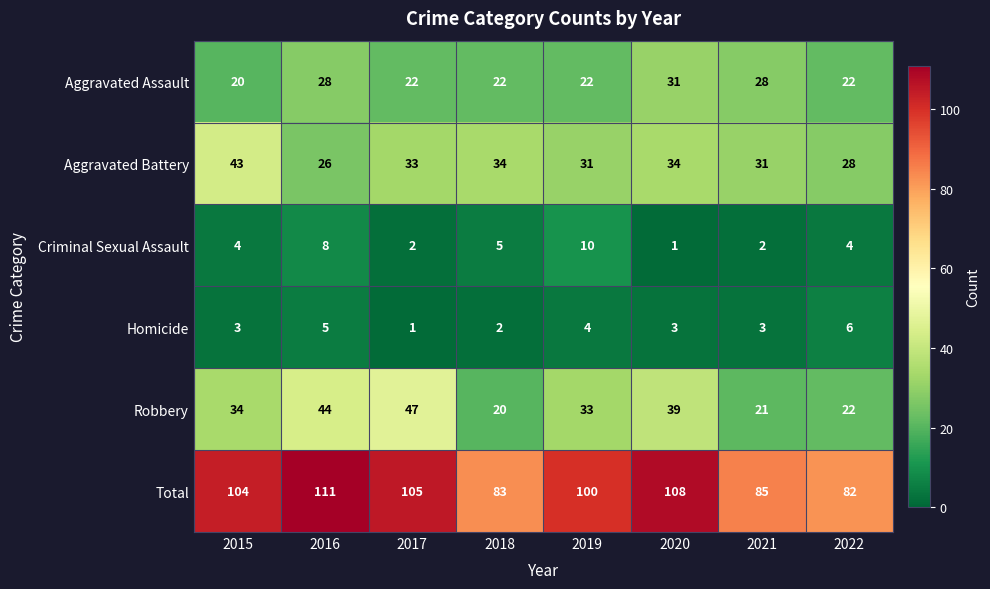

Where does the Aggravated Battery series first go above 33?

2015